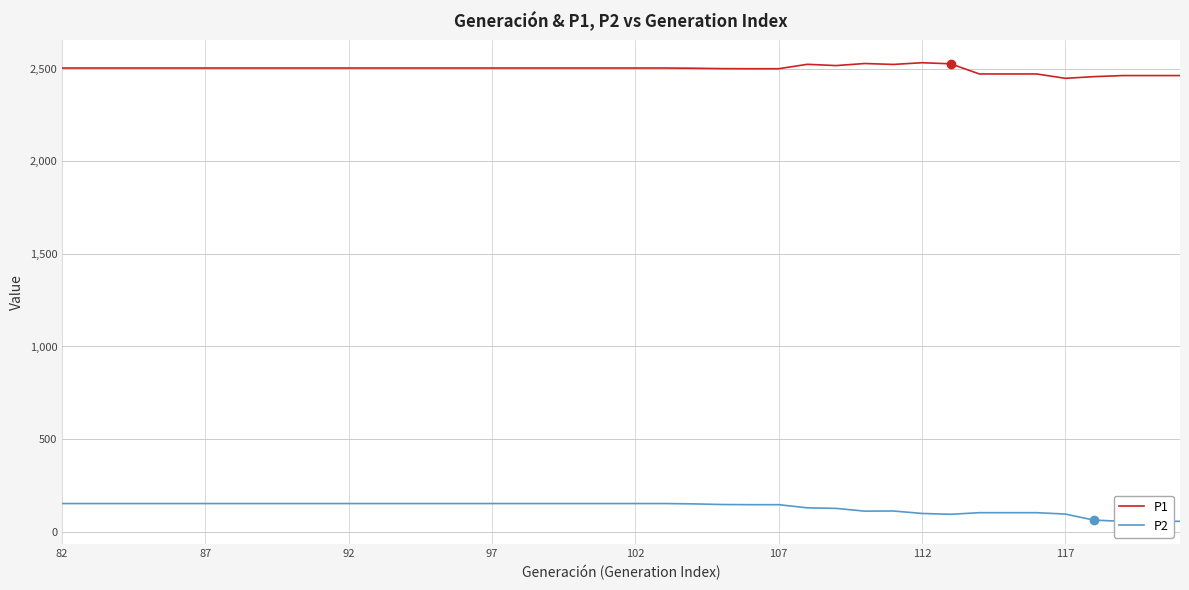

At how many categories does at least one series exceed 374?

40